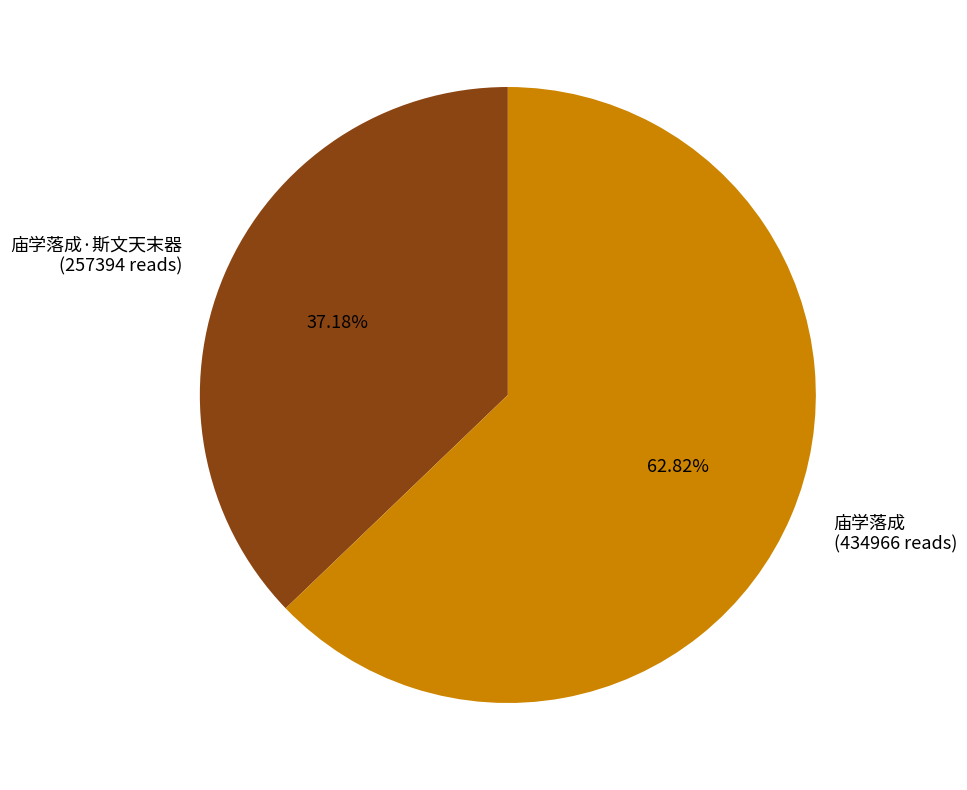

Rank the categories by value from highest to lowest.

庙学落成 (434966 reads), 庙学落成·斯文天末器 (257394 reads)